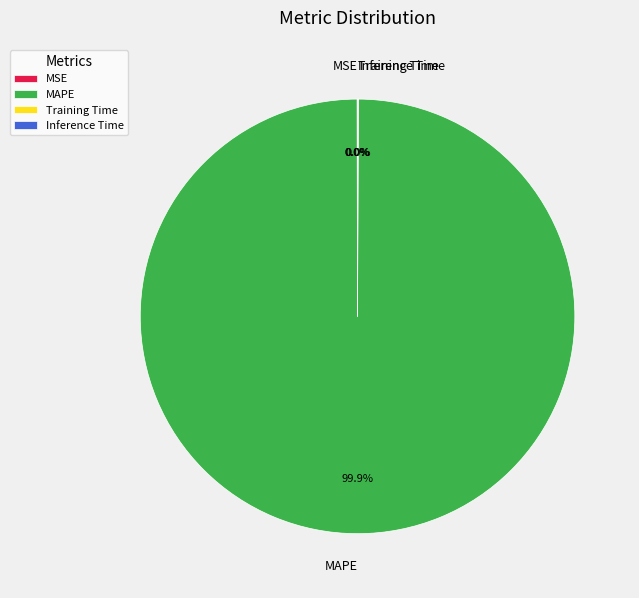

Which category has the biggest portion of the pie?

MAPE